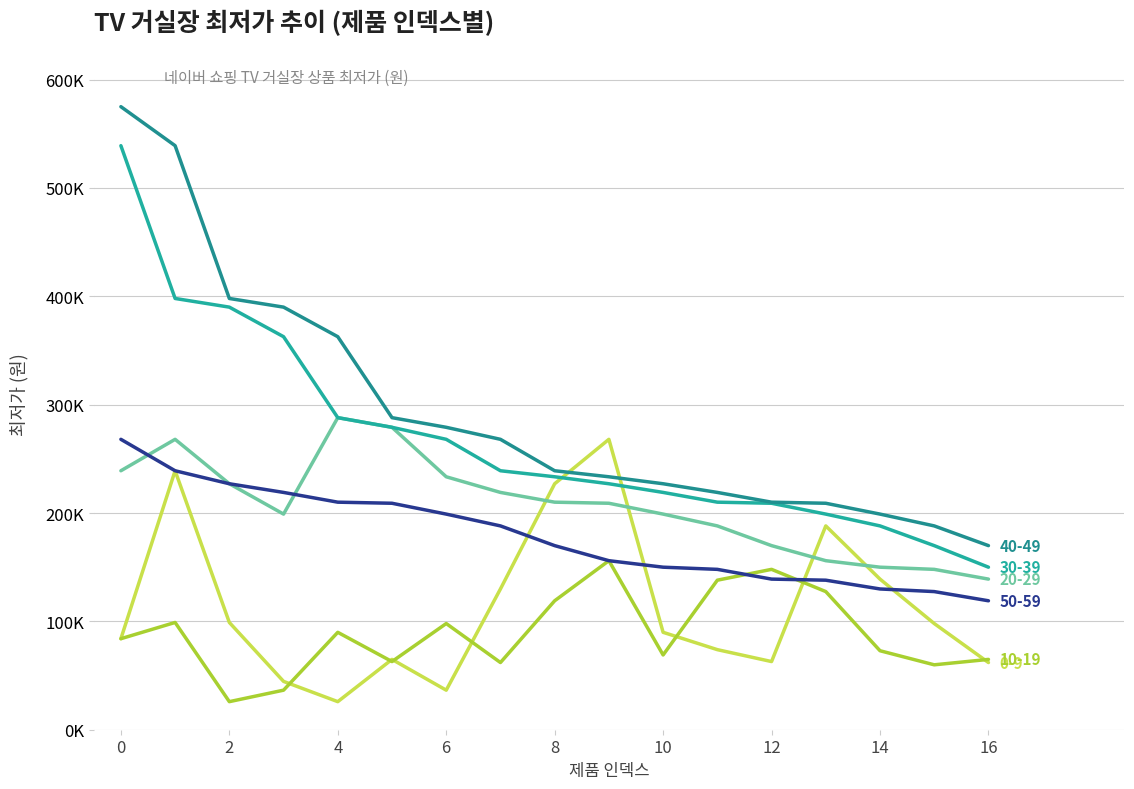

Reading right to left, extract all data points from this chart.

0-9: 62000	98000	139000	188100	62900	73900	89900	268000	227000	129900	36500	64900	25900	44600	99000	239000	84000
10-19: 64900	59900	72900	127485	148000	138000	69000	156000	119000	62000	98000	62900	89900	36500	25900	99000	84000
20-29: 139000	148000	150000	156000	169900	188100	199000	209000	210000	219000	233440	279090	288000	199000	227000	268000	239000
30-39: 150000	169900	188100	199000	209000	210000	219000	227000	233440	239000	268000	279090	288000	362710	390000	398000	539000
40-49: 169900	188100	199000	209000	210000	219000	227000	233440	239000	268000	279090	288000	362710	390000	398000	539000	575000
50-59: 119000	127485	129900	138000	139000	148000	150000	156000	169900	188100	199000	209000	210000	219000	227000	239000	268000